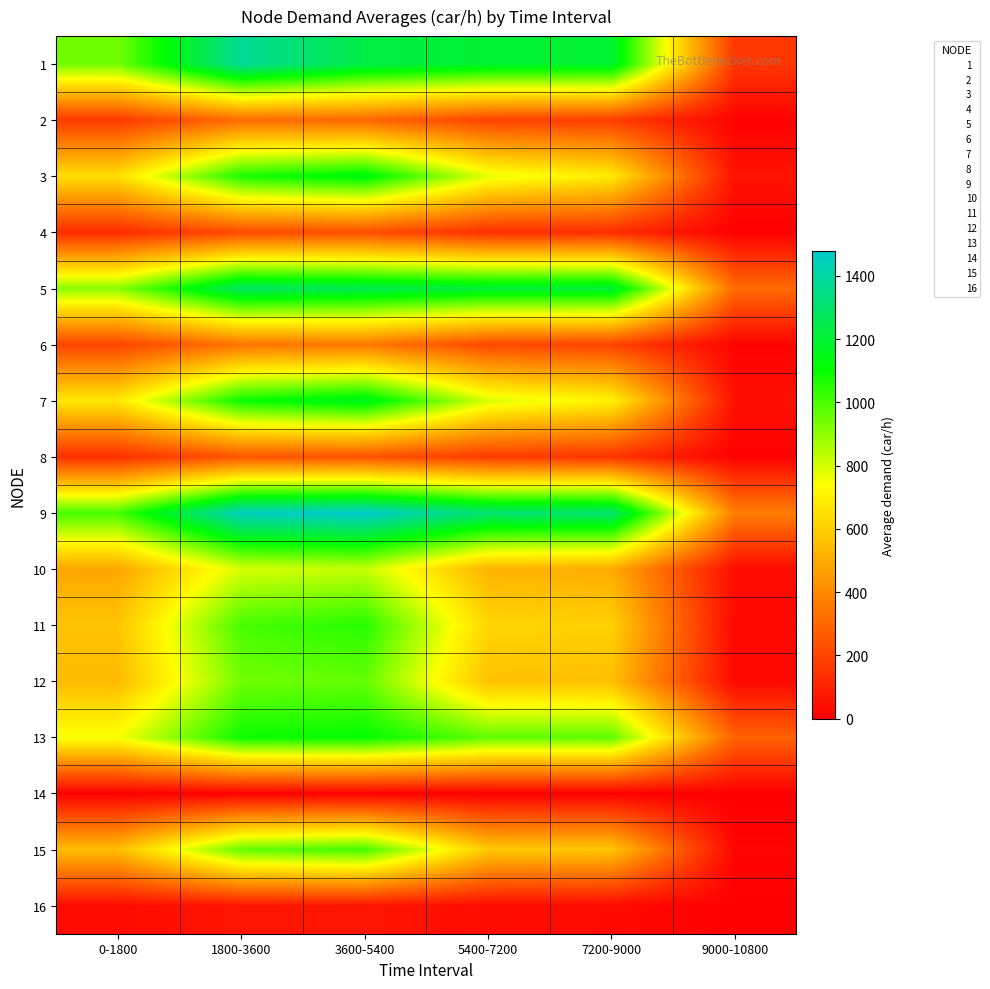

Which has a higher value, 0-1800 or 7200-9000?

7200-9000